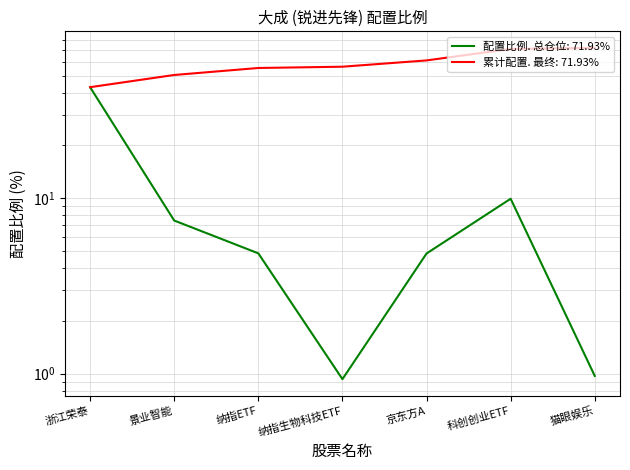

What is the change in value from 浙江荣泰 to 景业智能?

-35.5